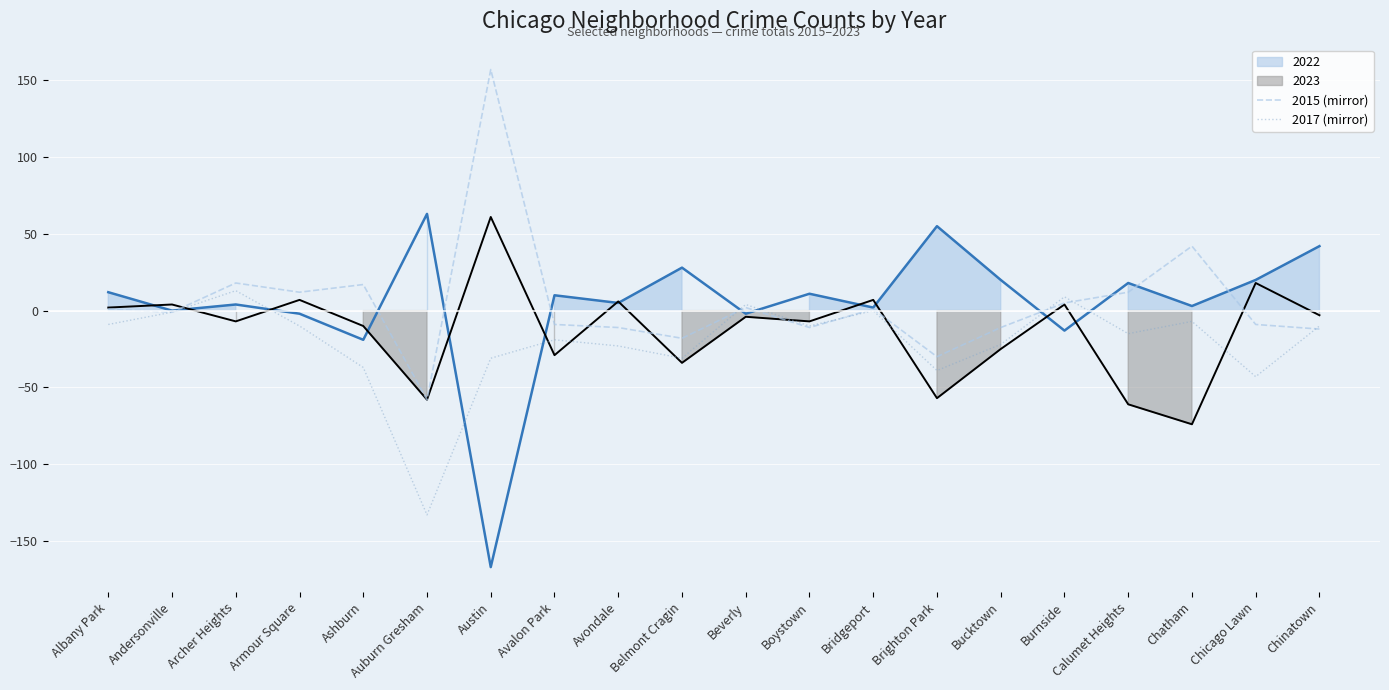

What is the maximum value for 2017 (mirror)?

13